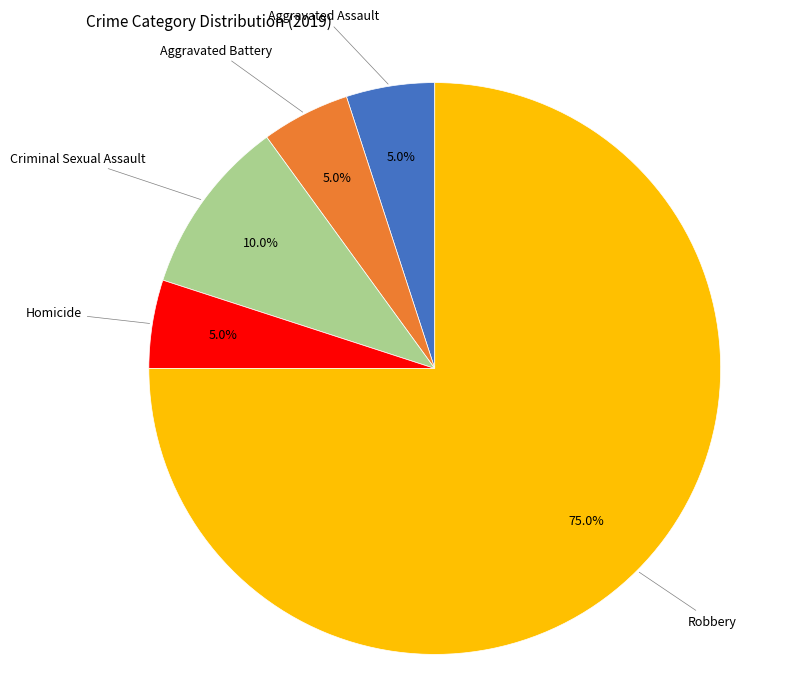

Is there any slice that represents more than half of the pie?

Yes